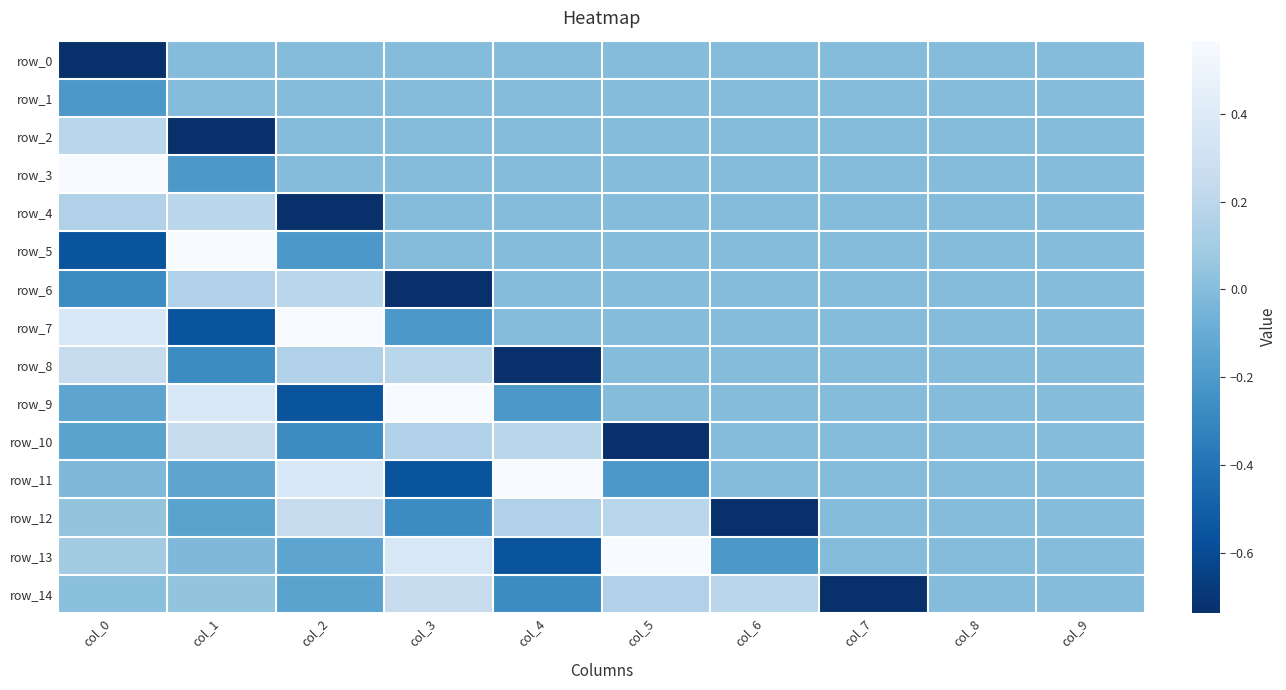

Read the row_5 value at col_1.

0.6